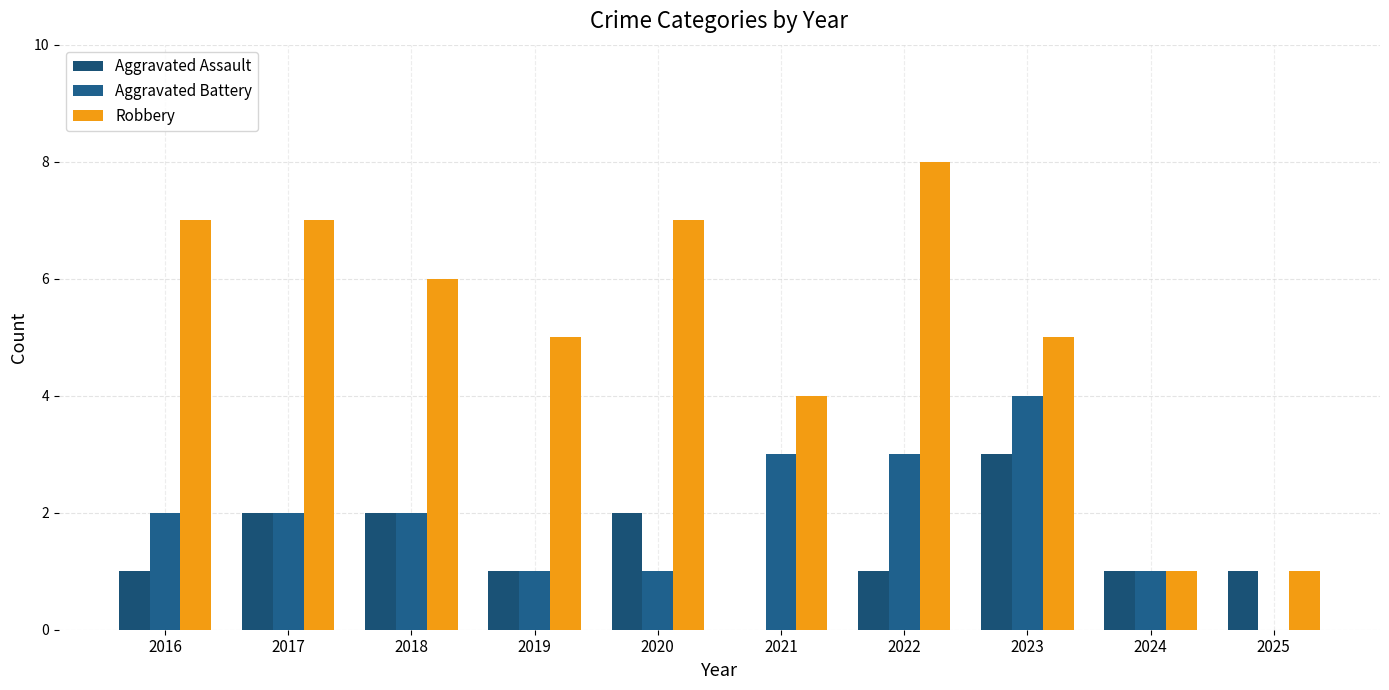

What is the spread (max minus min) of values at 2022?

7